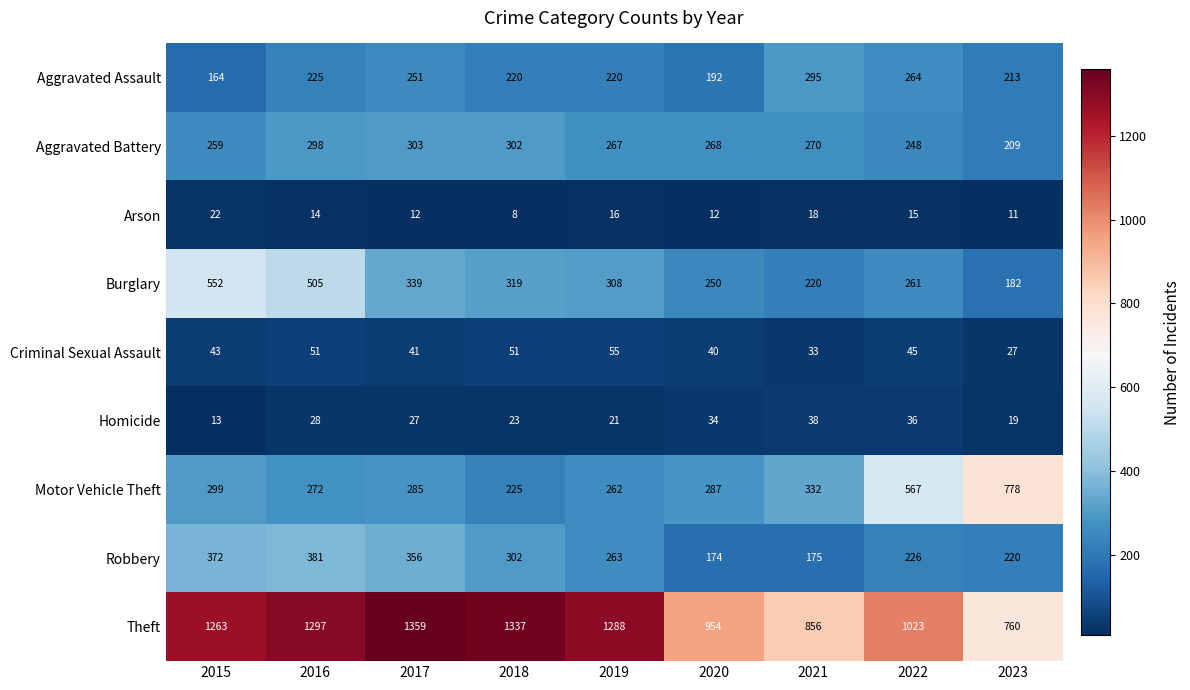

Rank the series by their maximum value, from highest to lowest.

Theft, Motor Vehicle Theft, Burglary, Robbery, Aggravated Battery, Aggravated Assault, Criminal Sexual Assault, Homicide, Arson